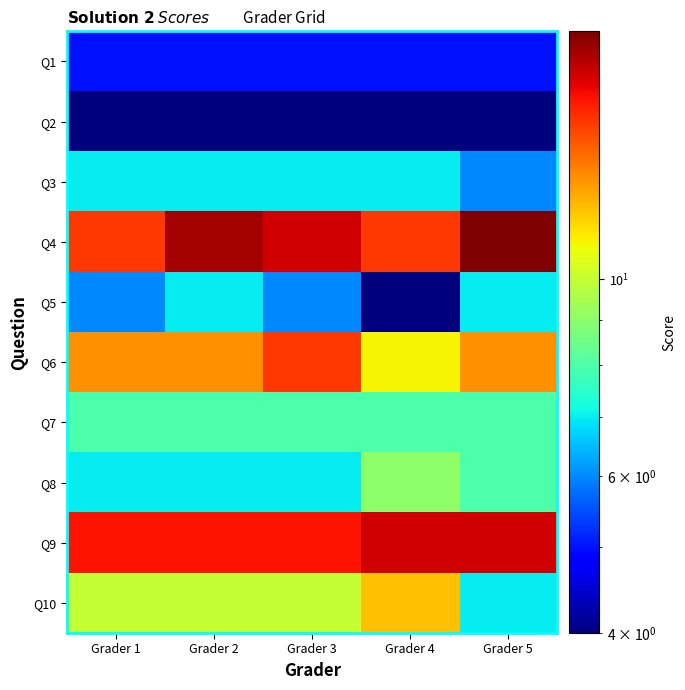

Between Grader 1 and Grader 2, which series saw the biggest shift?

Q4